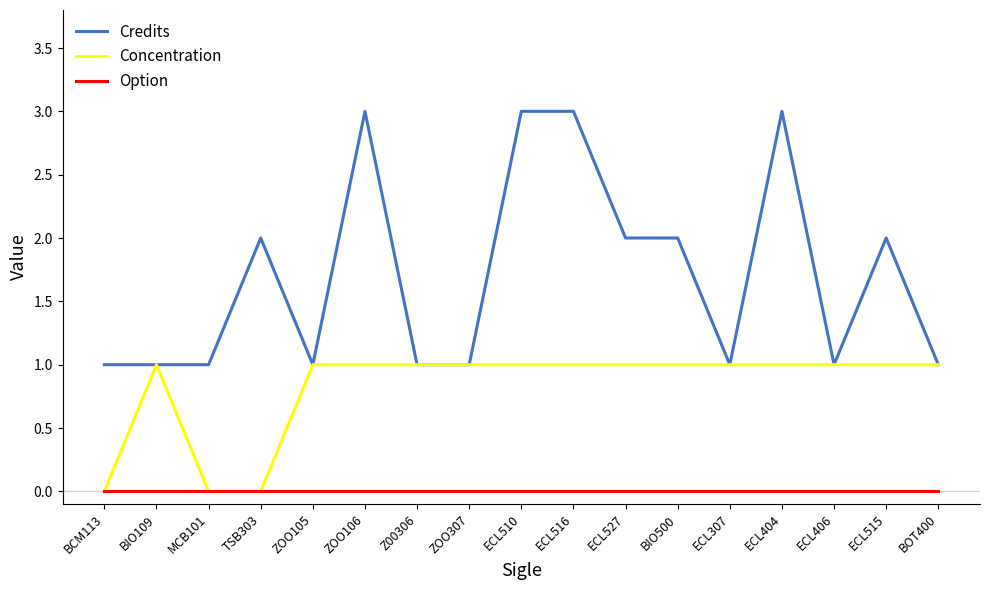

At BIO500, list the series in order from smallest to largest.

Option, Concentration, Credits